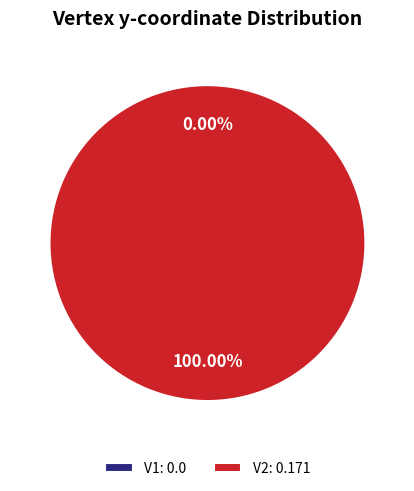

Which has a higher value, V2 or V1?

V2